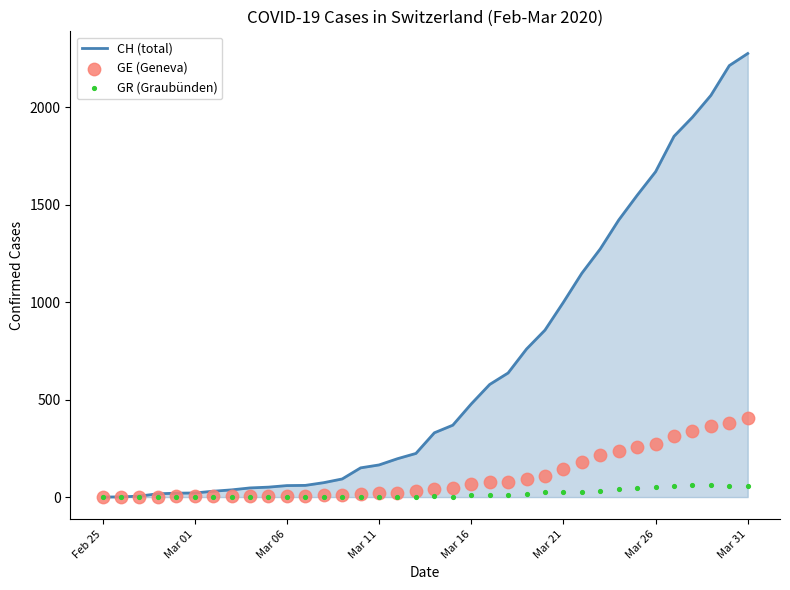

What is the total value across all series at 11?

67